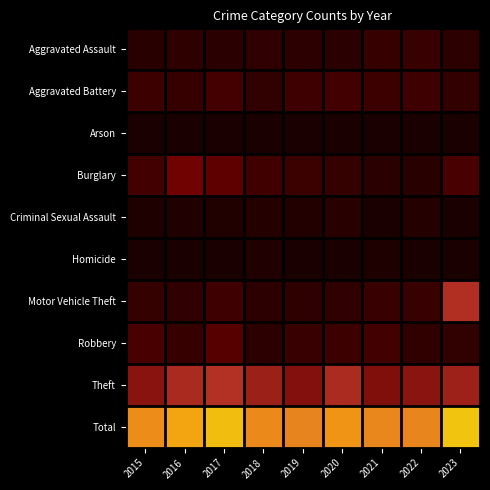

Reading left to right, extract all data points from this chart.

Aggravated Assault: 2015=10	2016=15	2017=12	2018=16	2019=14	2020=13	2021=20	2022=21	2023=14
Aggravated Battery: 2015=24	2016=20	2017=30	2018=17	2019=26	2020=29	2021=24	2022=25	2023=18
Arson: 2015=1	2016=1	2017=1	2018=1	2019=0	2020=0	2021=0	2022=0	2023=2
Burglary: 2015=29	2016=59	2017=48	2018=27	2019=23	2020=19	2021=13	2022=10	2023=33
Criminal Sexual Assault: 2015=4	2016=5	2017=6	2018=8	2019=7	2020=10	2021=2	2022=8	2023=2
Homicide: 2015=0	2016=2	2017=2	2018=5	2019=0	2020=0	2021=4	2022=2	2023=2
Motor Vehicle Theft: 2015=19	2016=16	2017=25	2018=14	2019=15	2020=16	2021=22	2022=22	2023=102
Robbery: 2015=33	2016=20	2017=42	2018=14	2019=22	2020=24	2021=29	2022=16	2023=17
Theft: 2015=75	2016=97	2017=103	2018=87	2019=72	2020=98	2021=70	2022=77	2023=88
Total: 2015=195	2016=235	2017=269	2018=189	2019=179	2020=209	2021=184	2022=181	2023=278